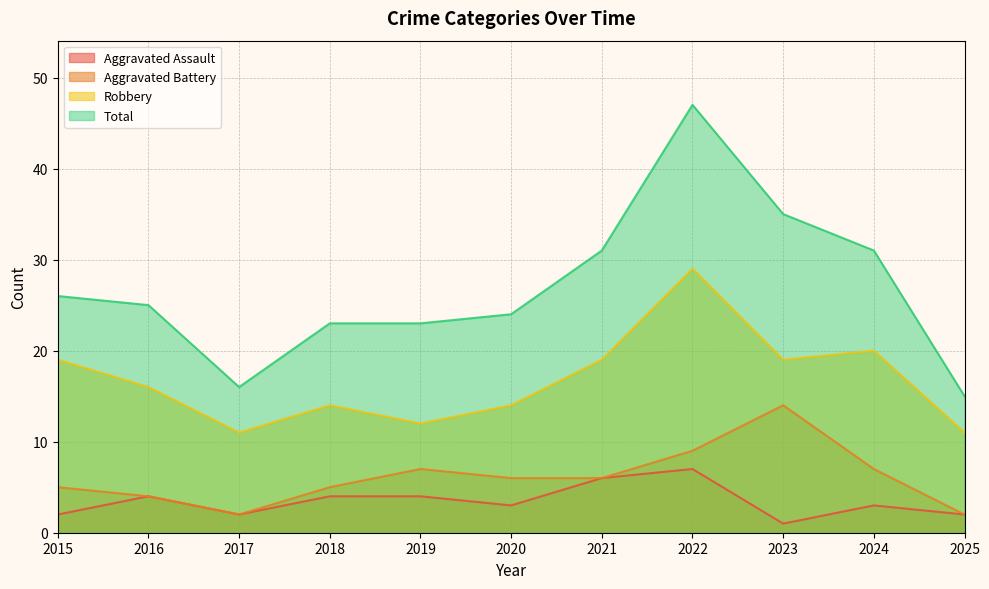

Reading left to right, transcribe all the data shown in this chart.

Aggravated Assault: 2	4	2	4	4	3	6	7	1	3	2
Aggravated Battery: 5	4	2	5	7	6	6	9	14	7	2
Robbery: 19	16	11	14	12	14	19	29	19	20	11
Total: 26	25	16	23	23	24	31	47	35	31	15